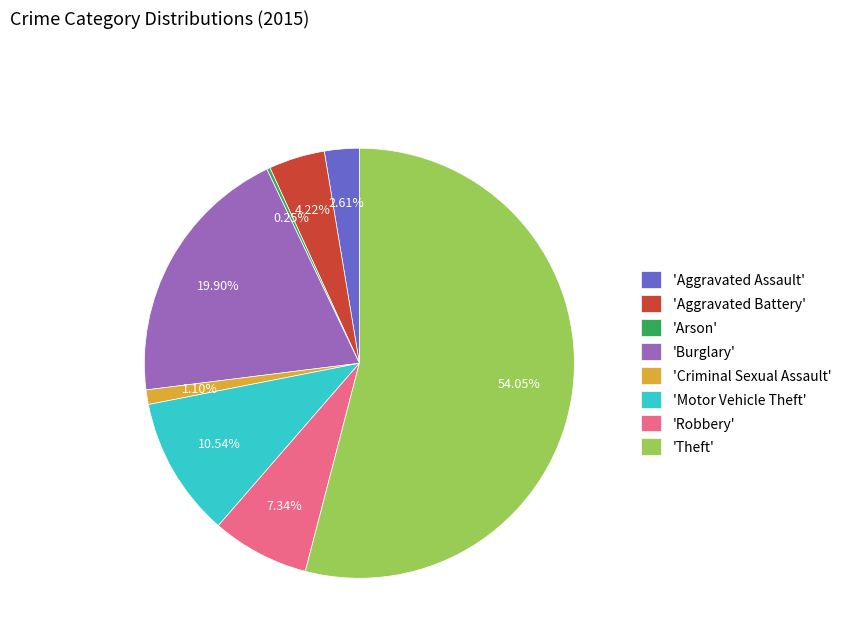

Which slice is the largest?

'Theft'